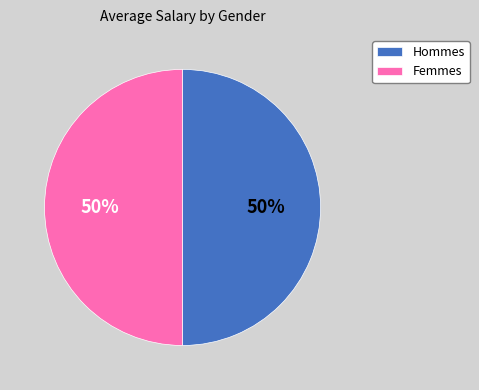

To the nearest percent, what is the combined percentage of Femmes and Hommes?

100%